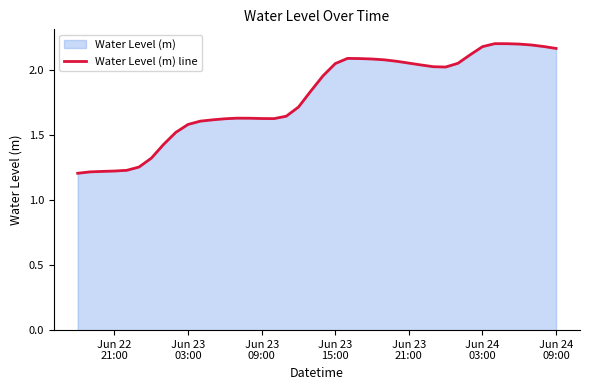

How many series are shown in this chart?

1